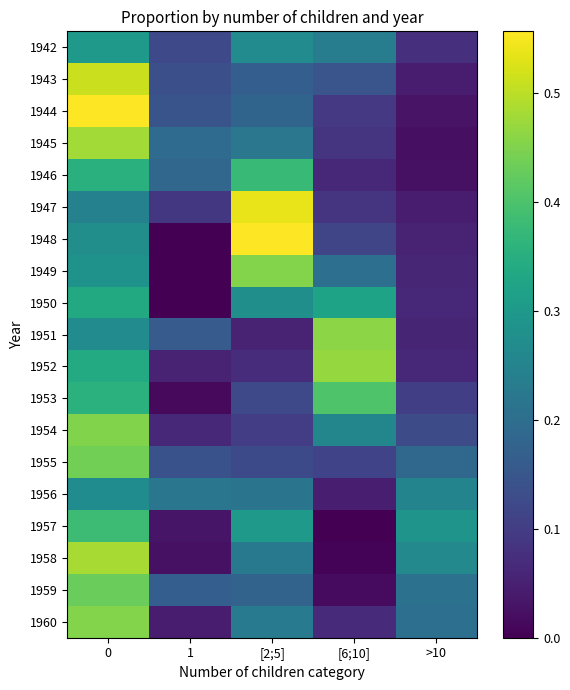

Which series has the widest spread of values?

1948